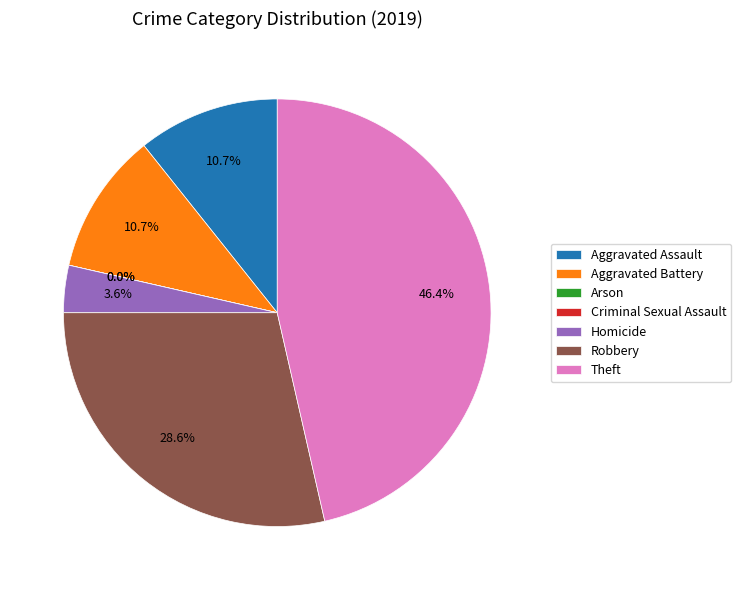

What is the total percentage of Theft and Robbery?

75.0%